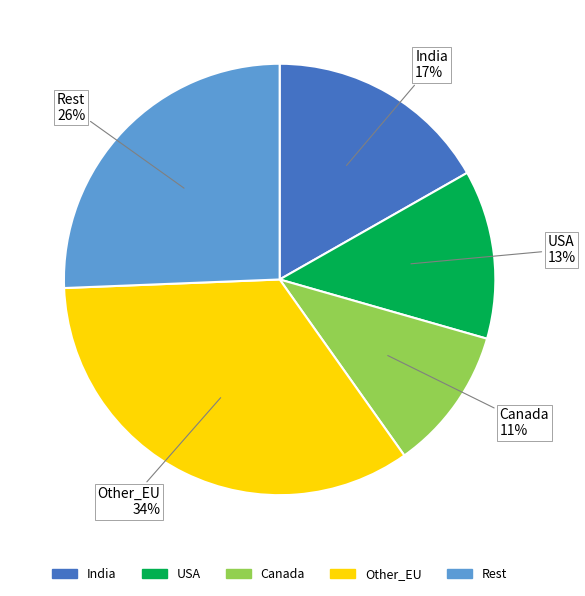

Does any single category account for the majority?

No